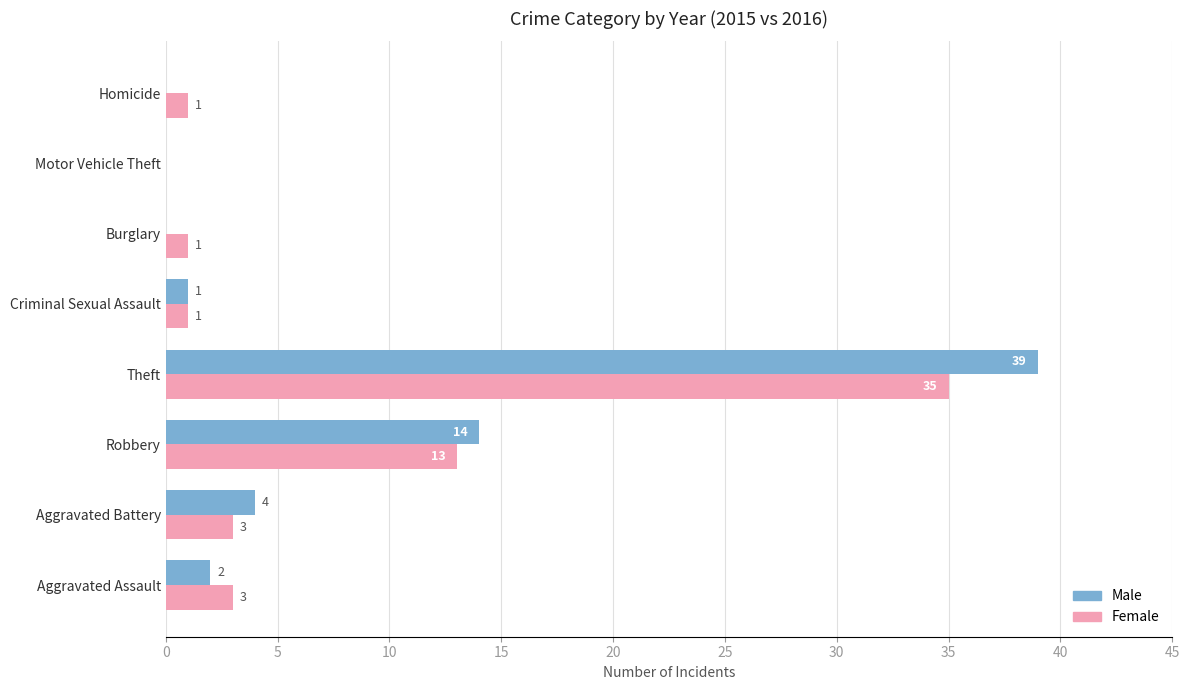

At which category is the sum across all series the highest?

Theft